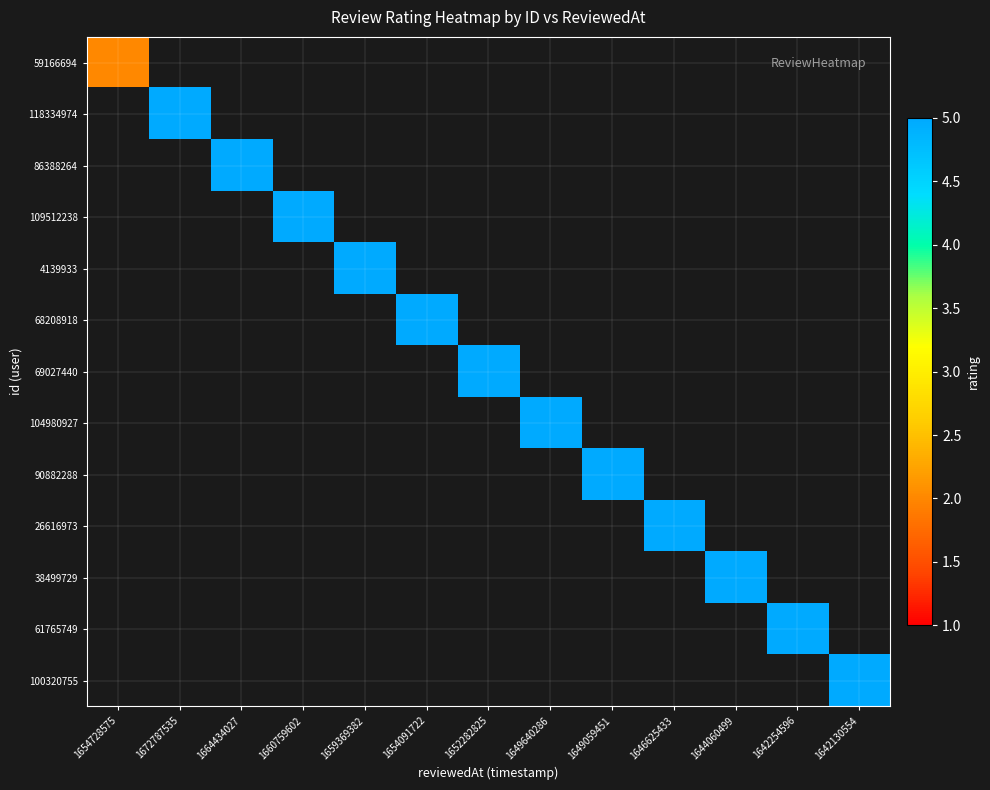

Between 1654728575 and 1664434027, which is larger?

1664434027